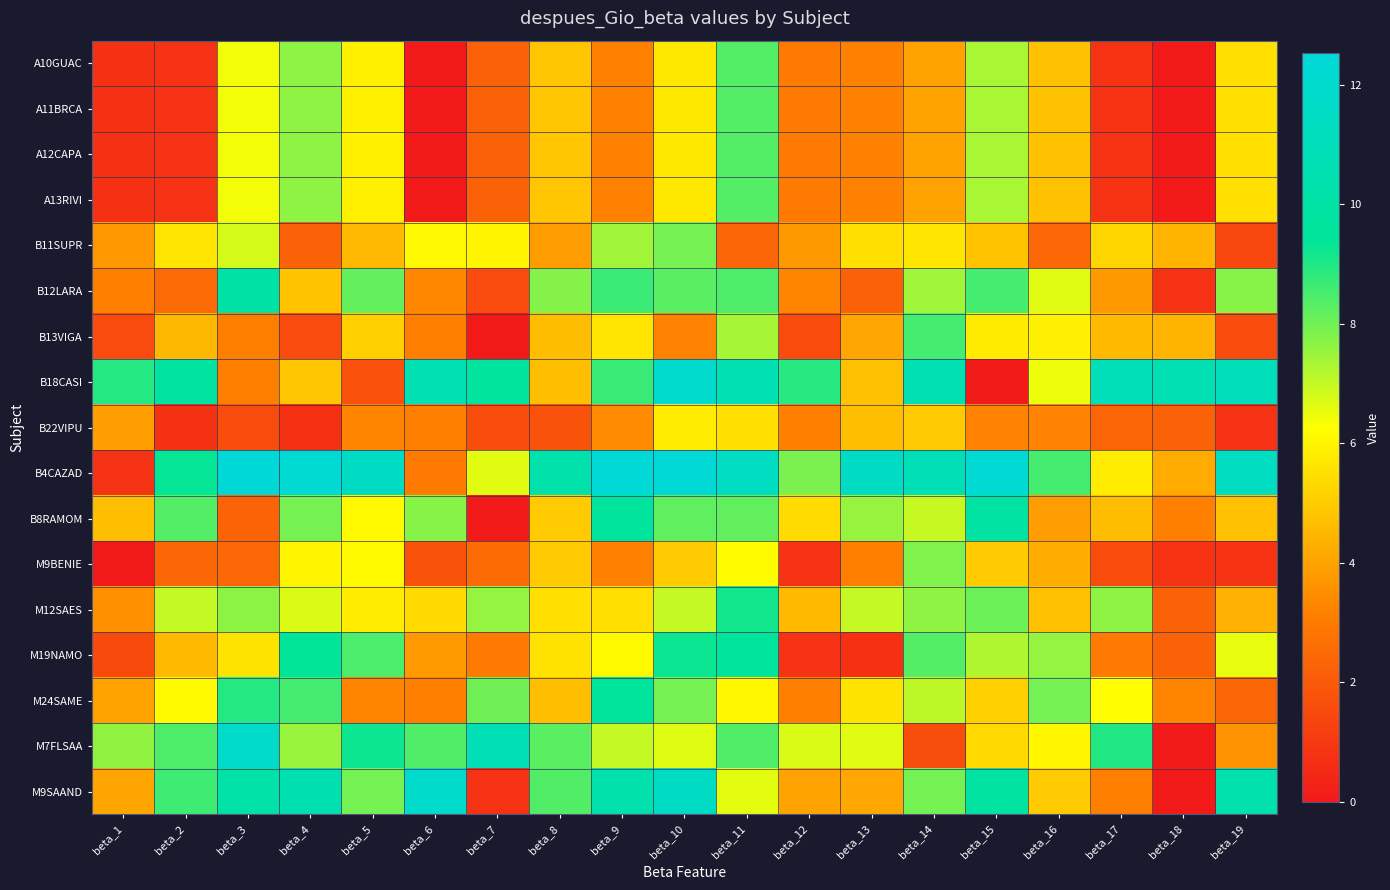

List the series in order of their peak value, lowest first.

B22VIPU, M9BENIE, B11SUPR, A10GUAC, A11BRCA, A12CAPA, A13RIVI, B13VIGA, M12SAES, M24SAME, M19NAMO, B8RAMOM, B12LARA, M7FLSAA, M9SAAND, B18CASI, B4CAZAD